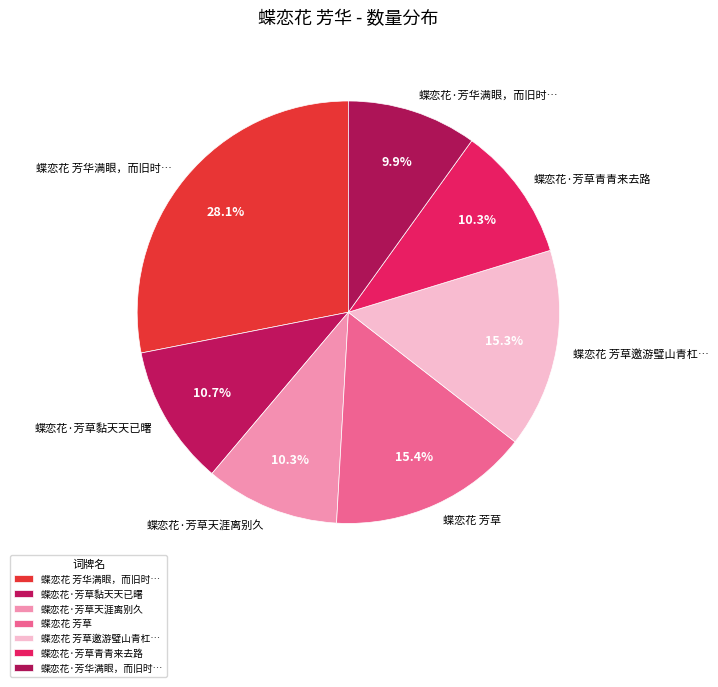

What portion of the pie excludes 蝶恋花·芳草黏天天已曙?

89.3%